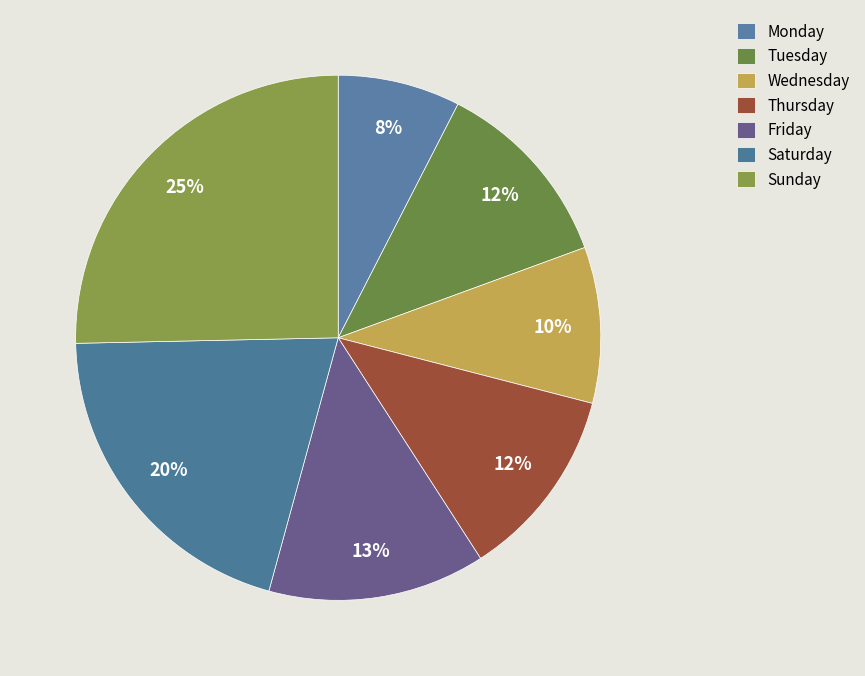

Does any single category account for the majority?

No